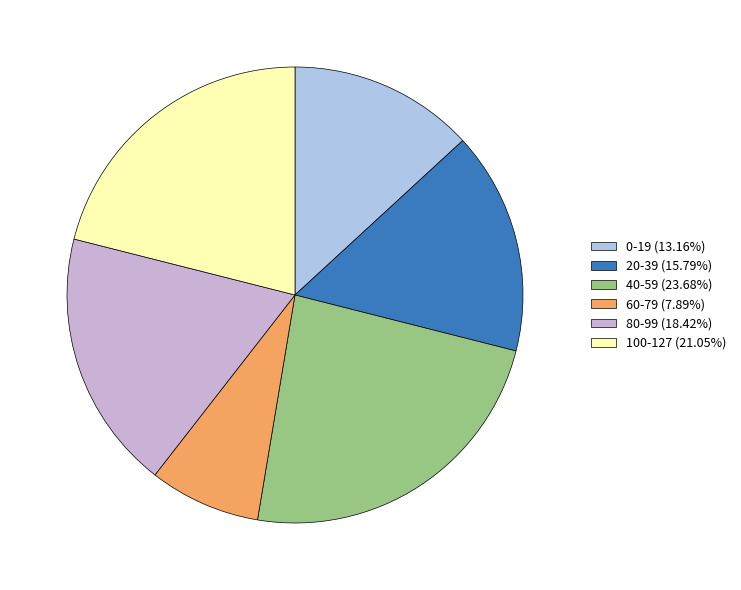

How many slices are in this pie chart?

6